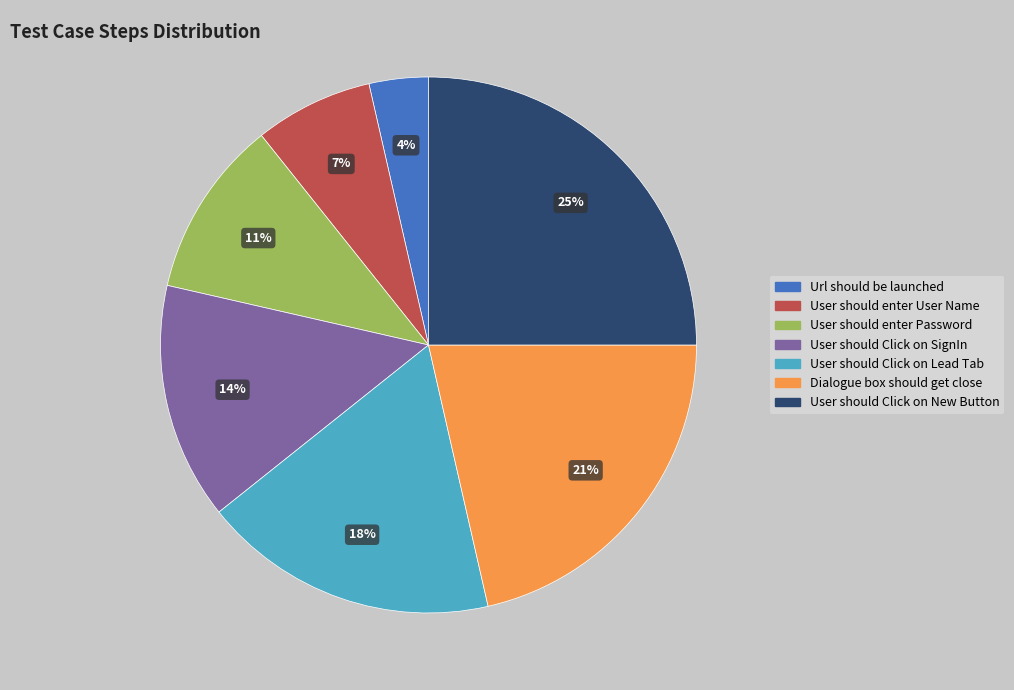

Is there a majority slice in this chart?

No